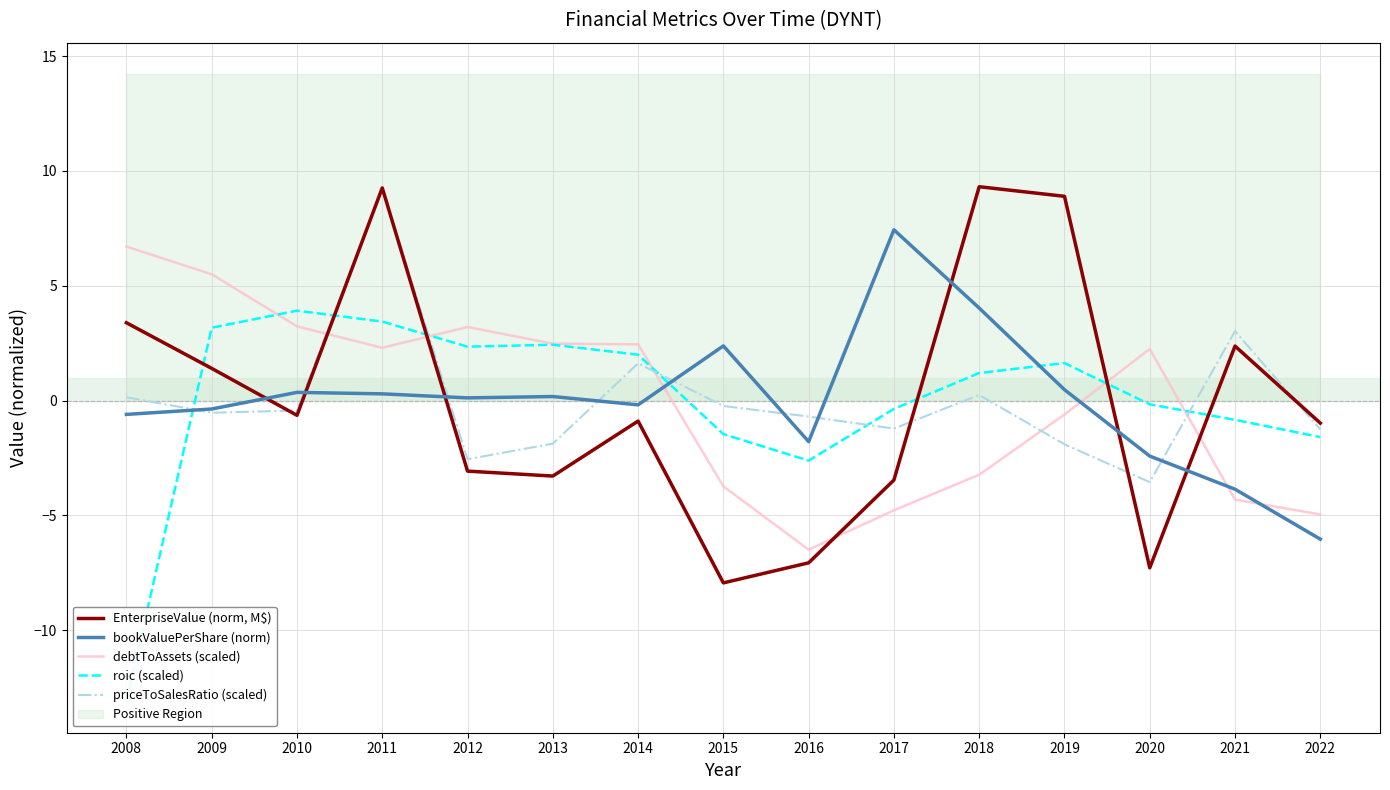

Does the chart have visible grid lines?

Yes